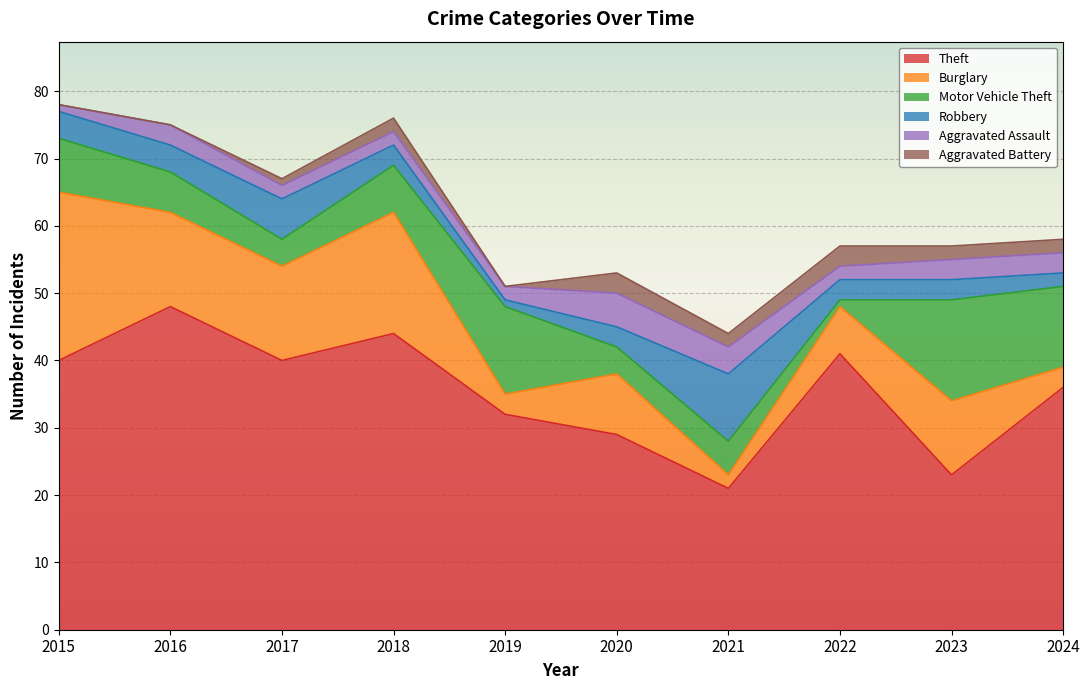

Rank the categories by Burglary value from highest to lowest.

2015, 2018, 2016, 2017, 2023, 2020, 2022, 2019, 2024, 2021